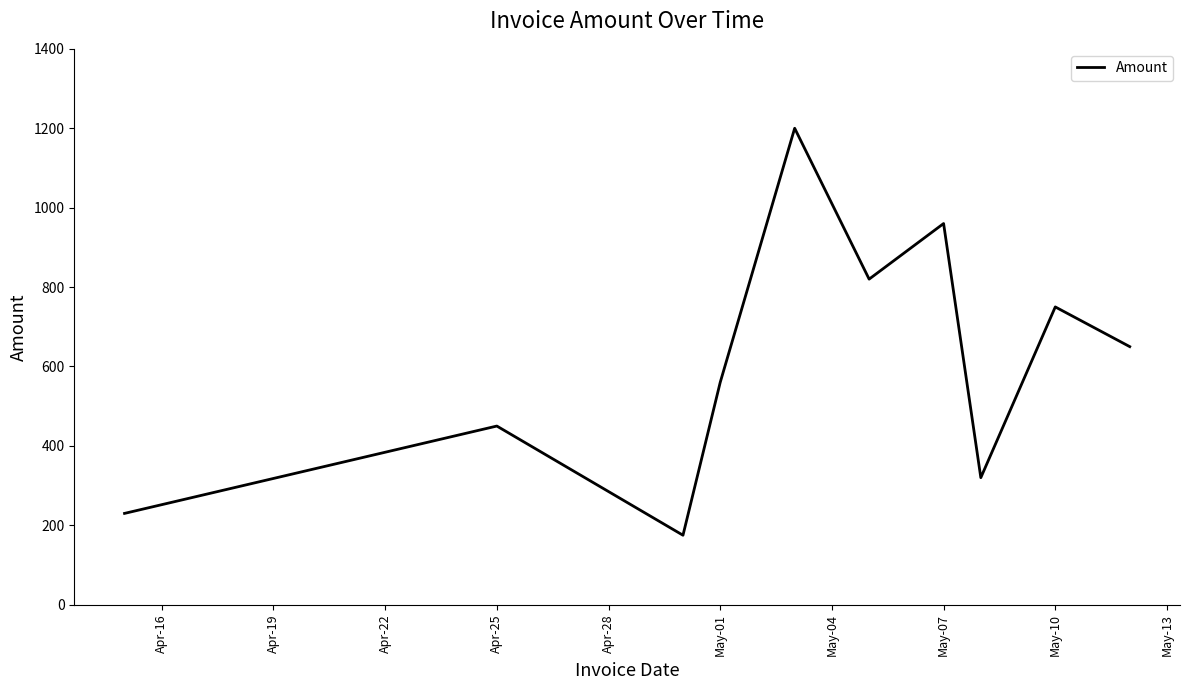

Does the chart have visible grid lines?

No